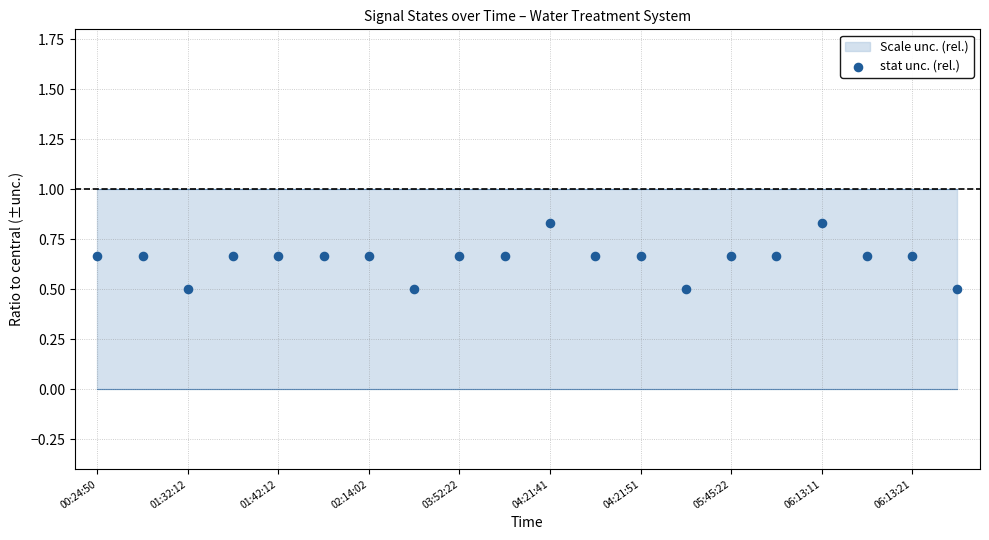

What is the range of Y values (max minus min)?

0.3